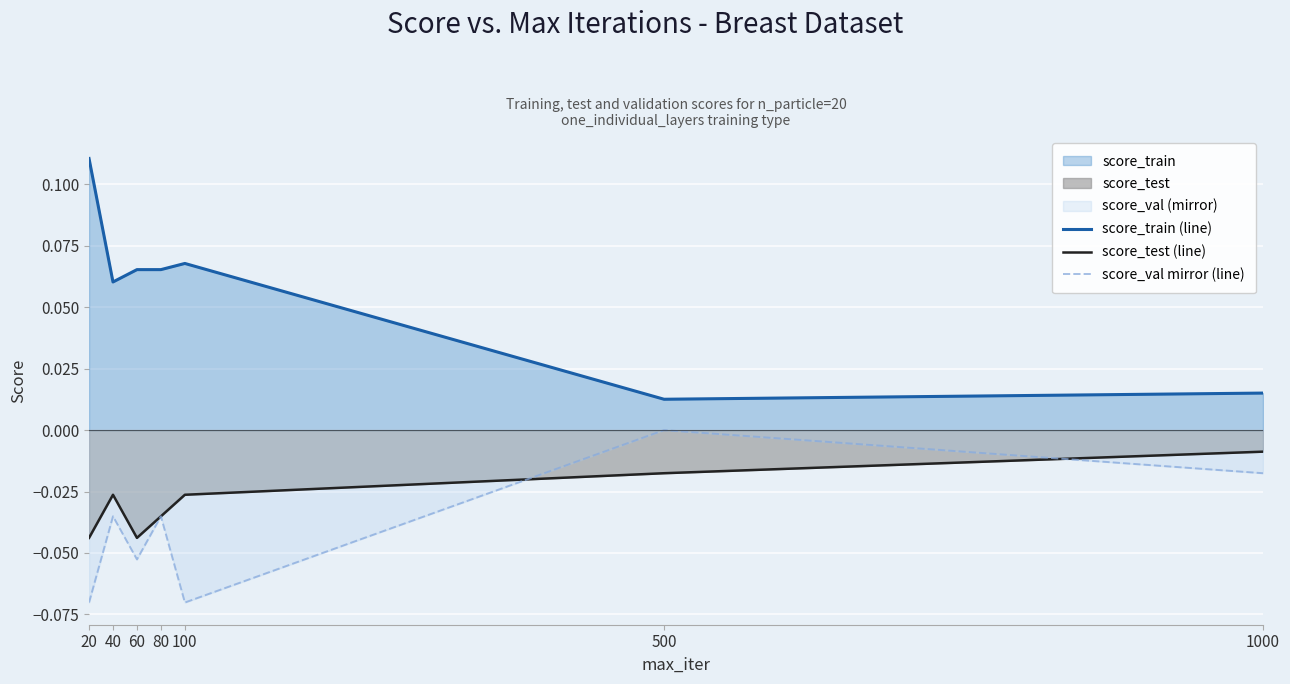

In score_test (line), how many points are higher than both neighbors (excluding endpoints)?

1